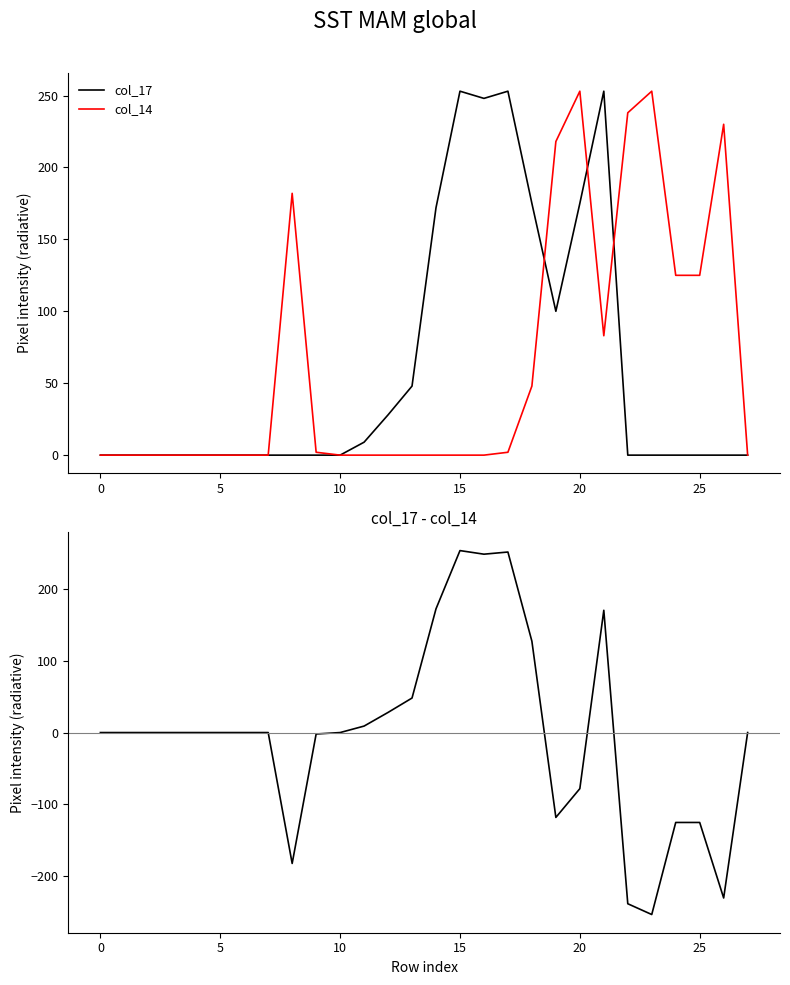

What is the difference between the col_17 values at 17 and 26?

253